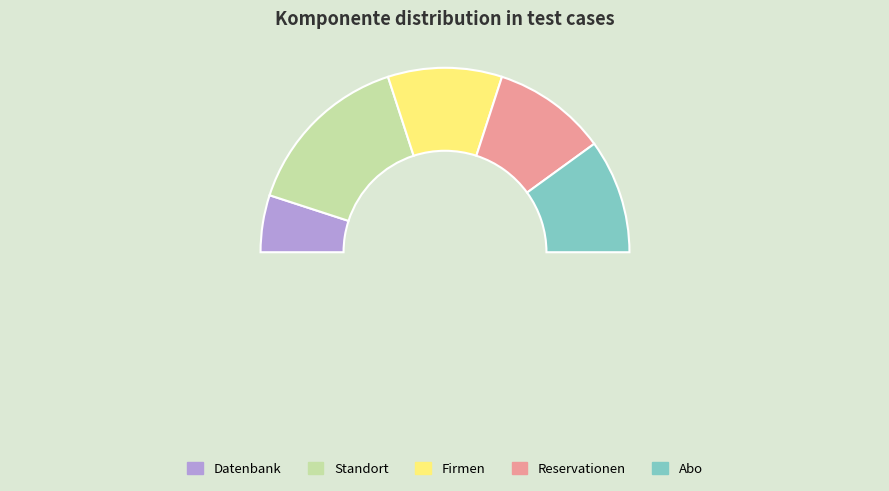

What percentage do Reservationen and Firmen together represent?

40.0%